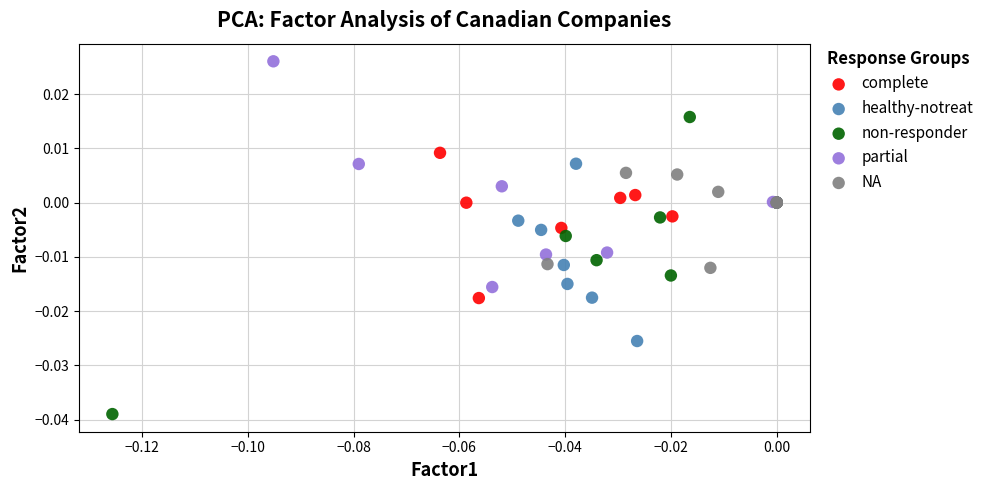

Which series contains the lowest Y value?

non-responder